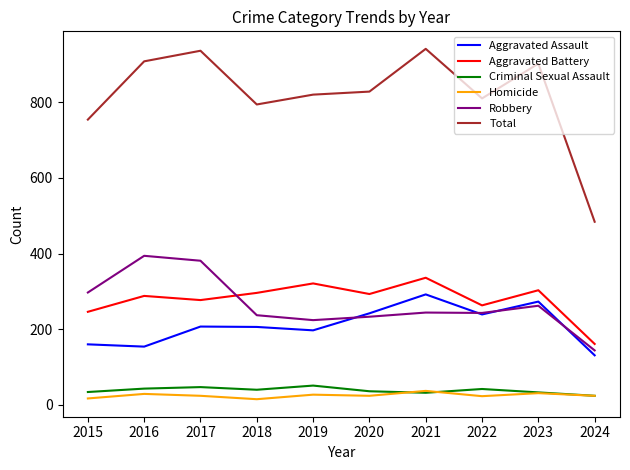

True or false: Aggravated Assault and Criminal Sexual Assault cross at least once.

False